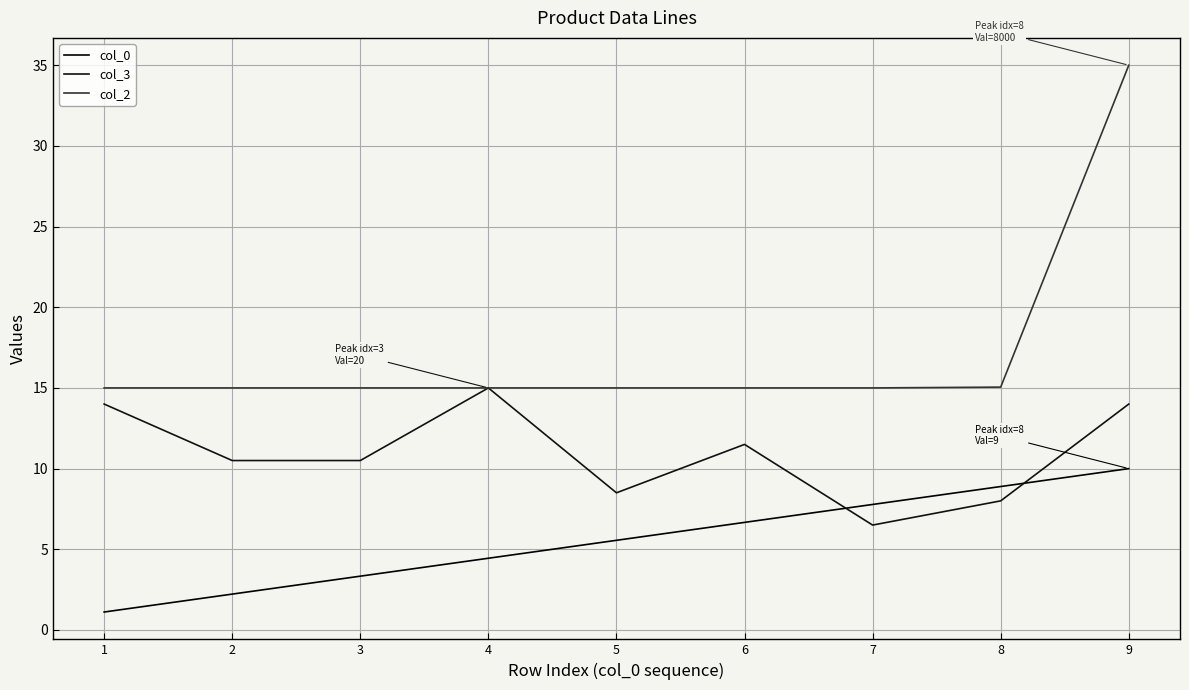

How many lines are shown in the chart?

3